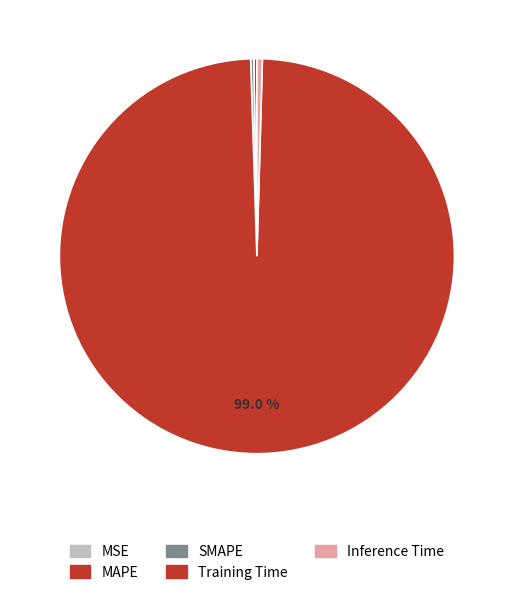

Which category has the biggest portion of the pie?

Training Time